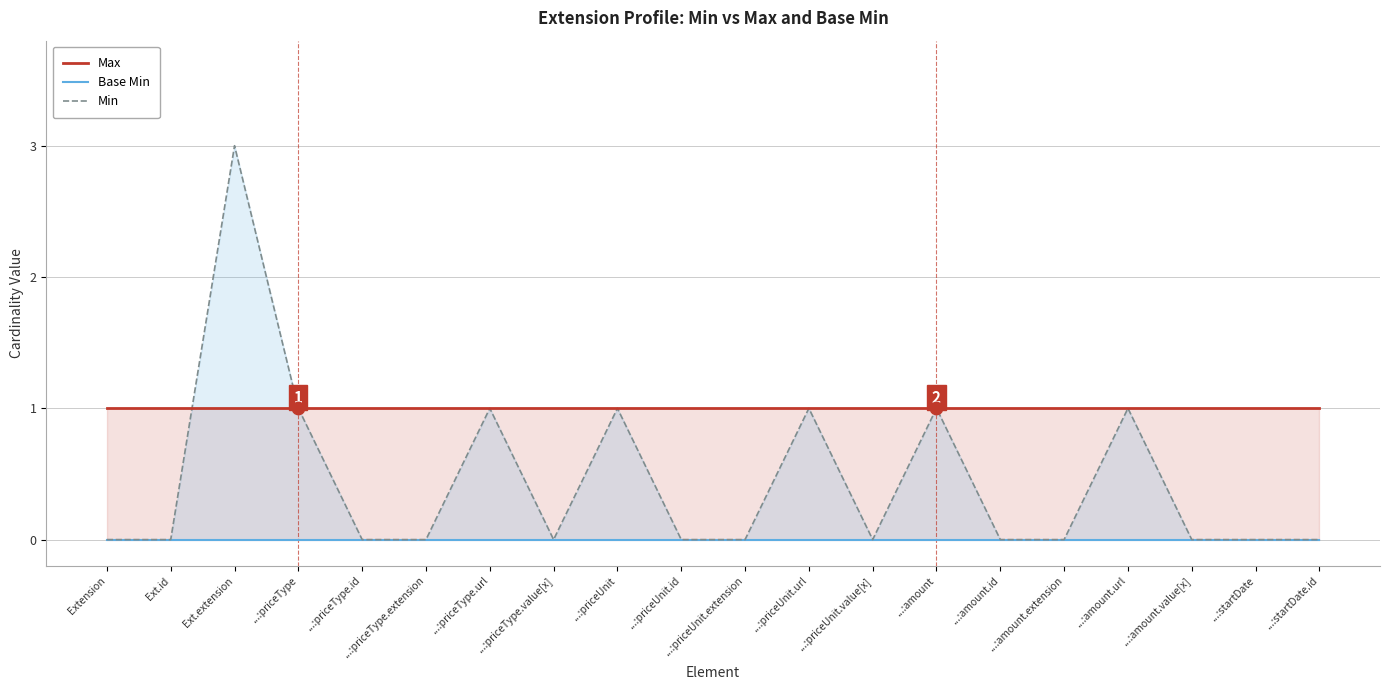

What is the total value across all series at ...:priceType.url?

2